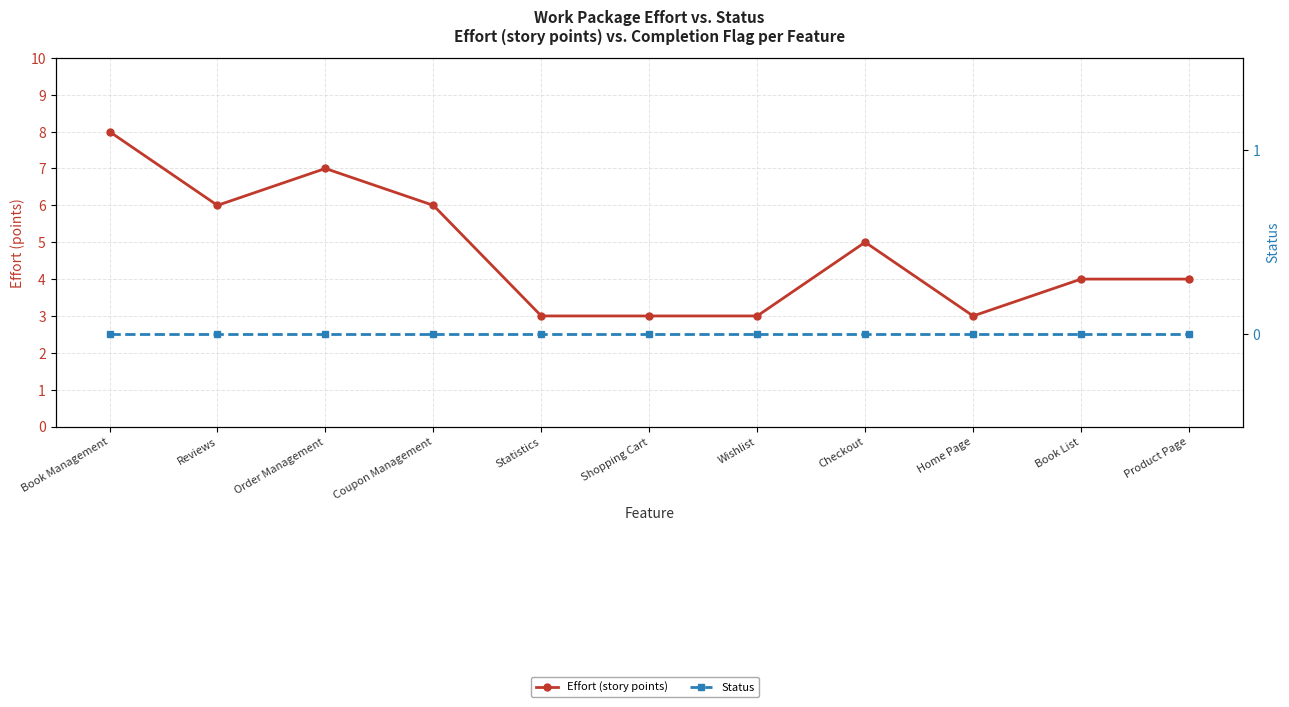

True or false: Effort (story points) has more than 2 points higher than both neighbors.

False